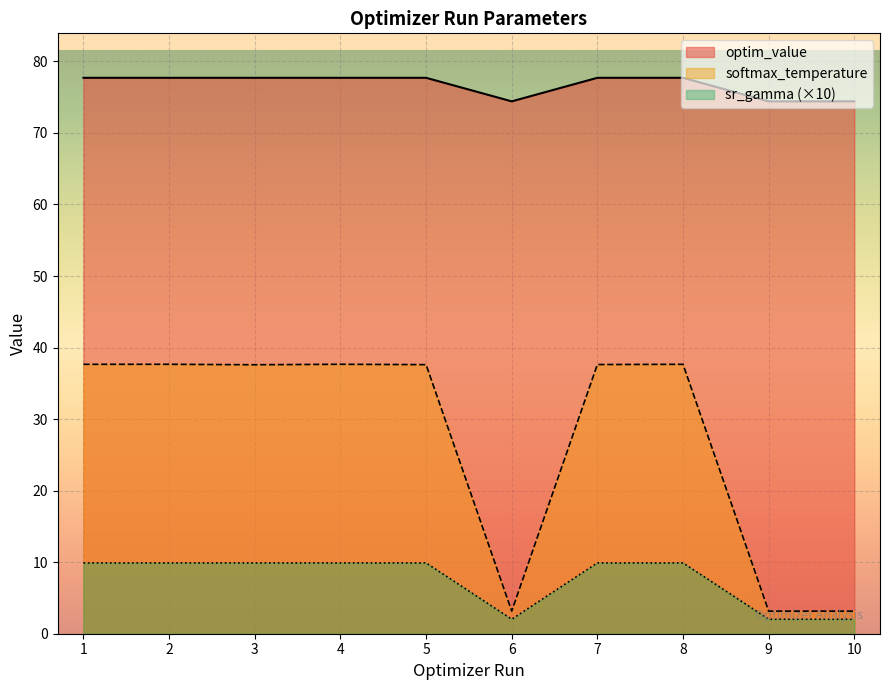

Does the chart display data point markers on the line(s)?

No